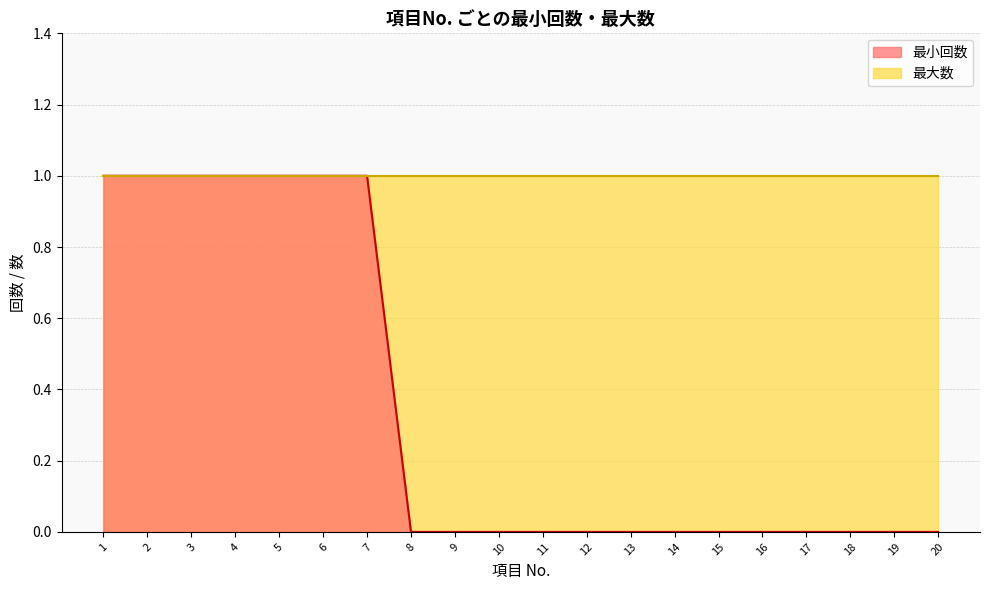

What is the maximum value shown in the chart?

1